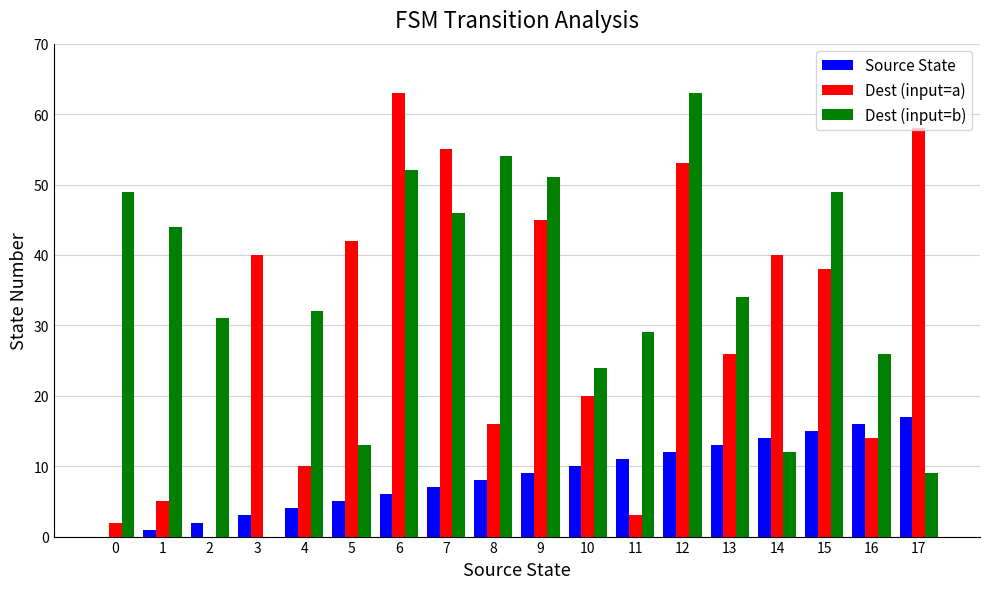

Are the bars grouped side by side (vs. stacked)?

Yes